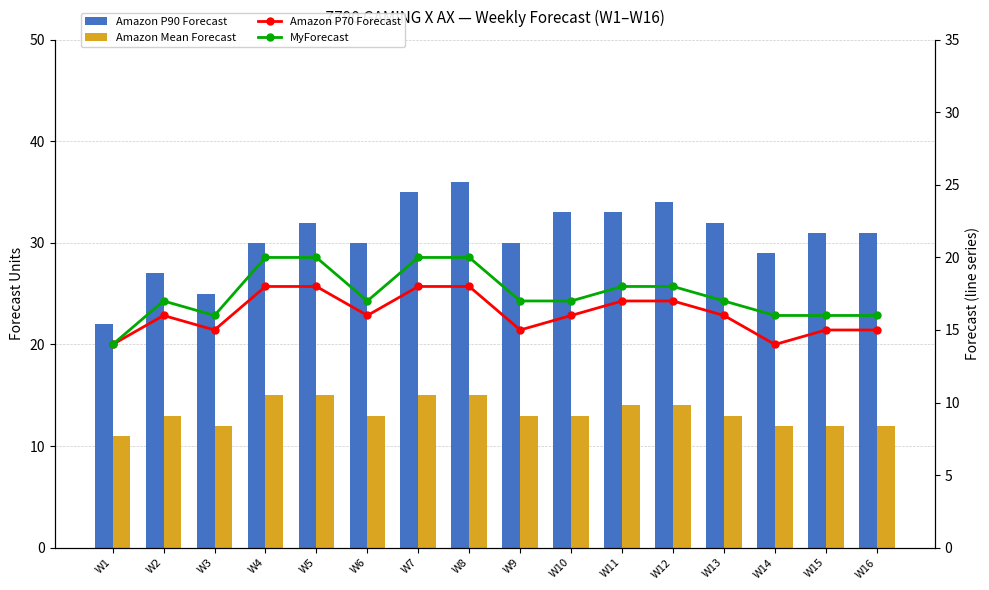

At which category is the sum across all series the highest?

W8